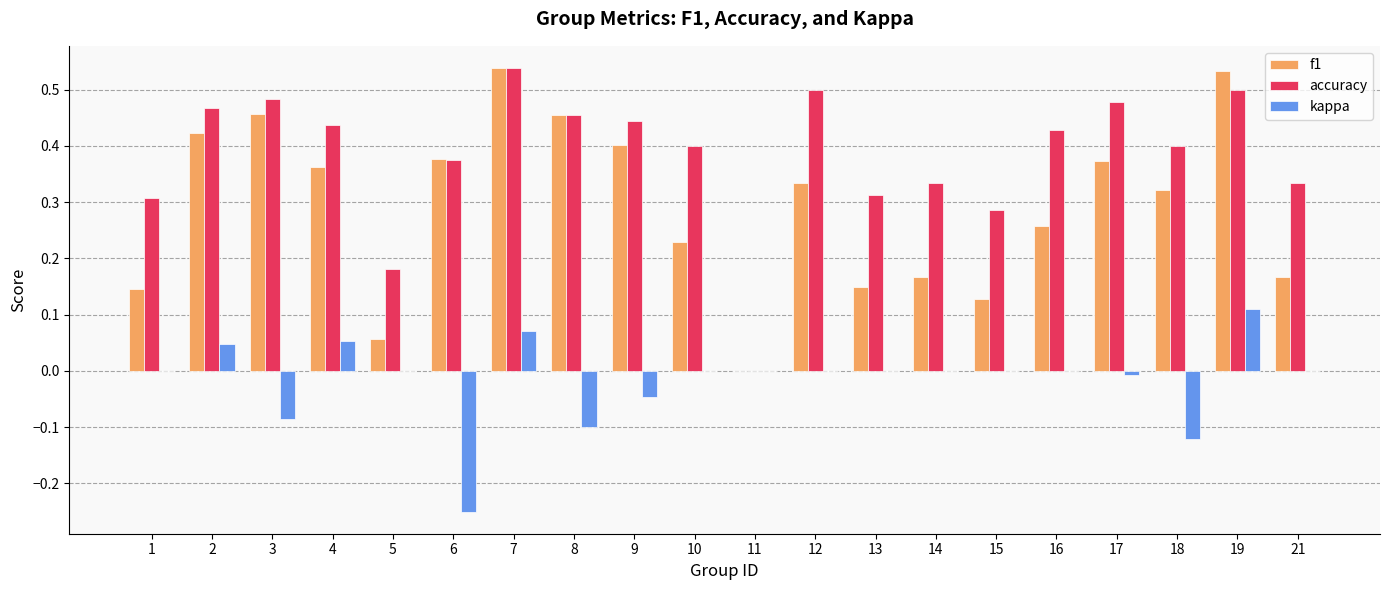

Which series has the largest total across all categories?

accuracy